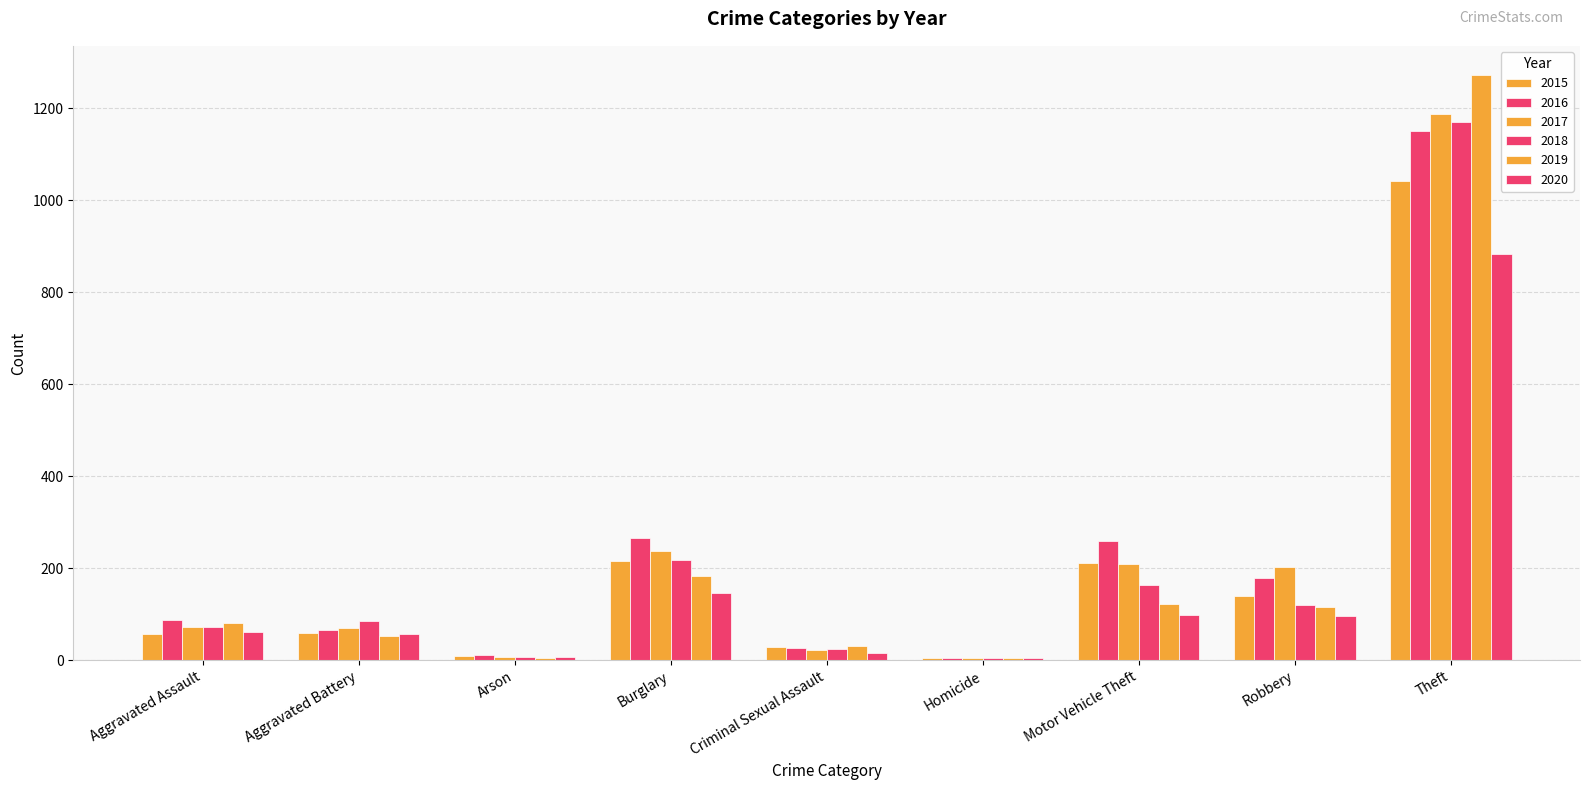

What position from the right is Robbery?

2